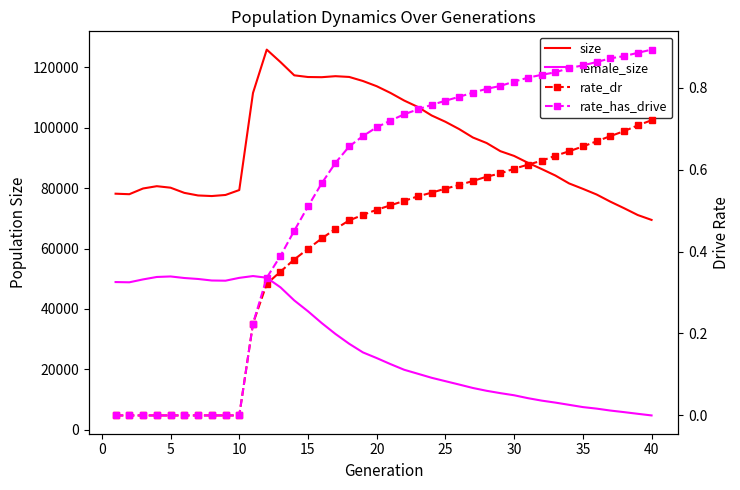

How many values in the size series exceed 90692?

19